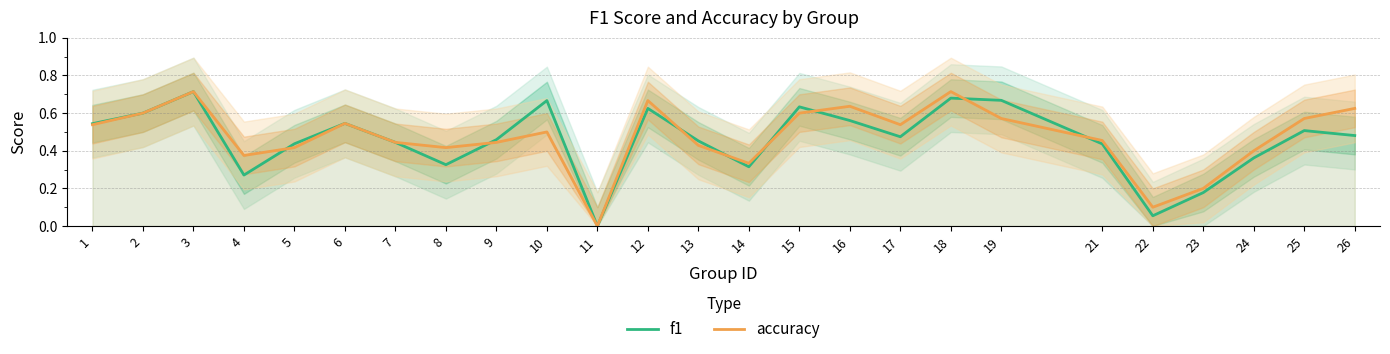

True or false: accuracy has a value of 0.4 at 17.

False